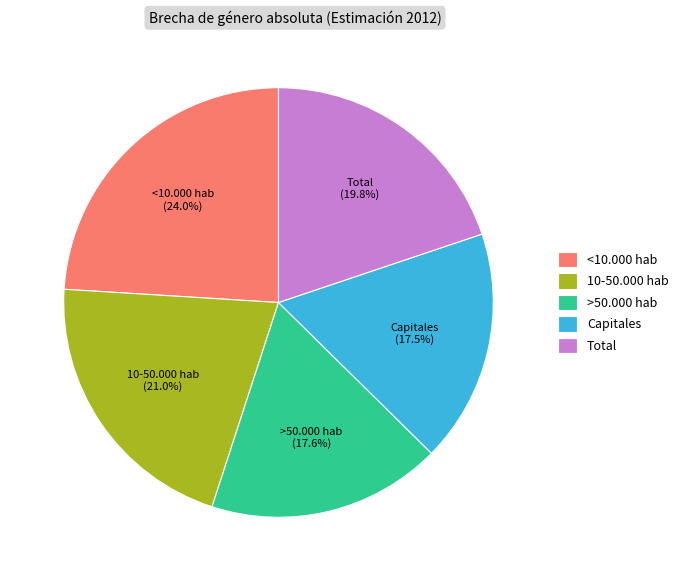

Which slice is the largest?

<10.000 hab